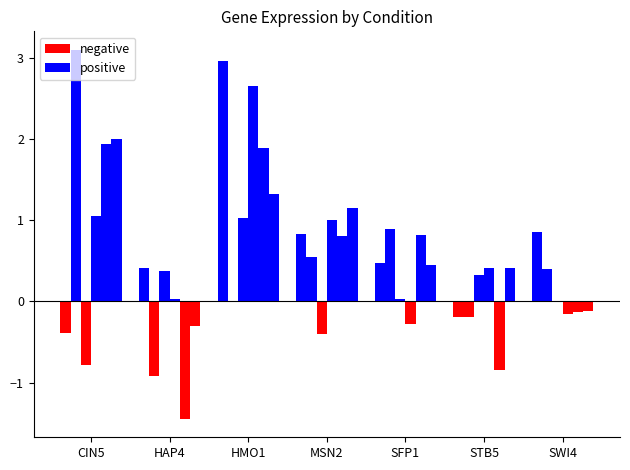

What position from the right is MSN2?

4